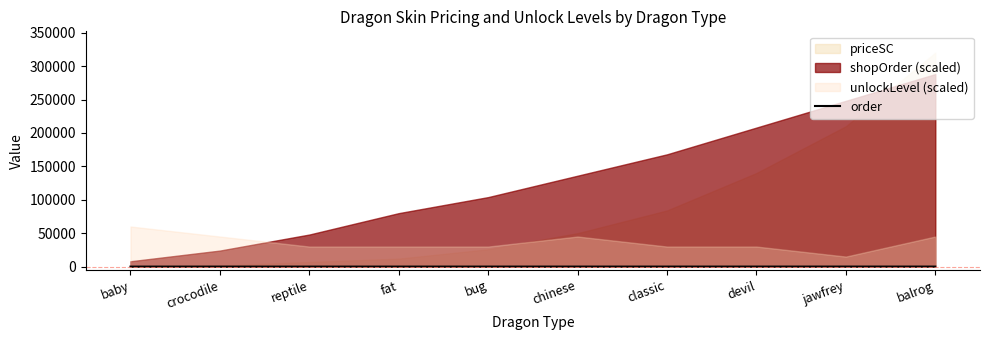

What is the sum of the values at crocodile and bug?

16